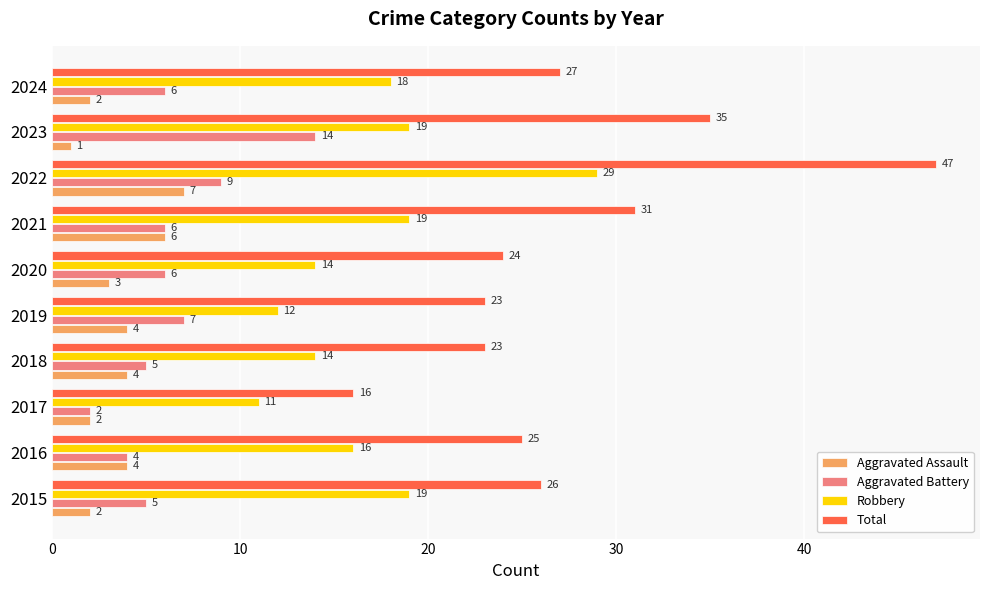

What is the minimum value for Aggravated Battery?

2